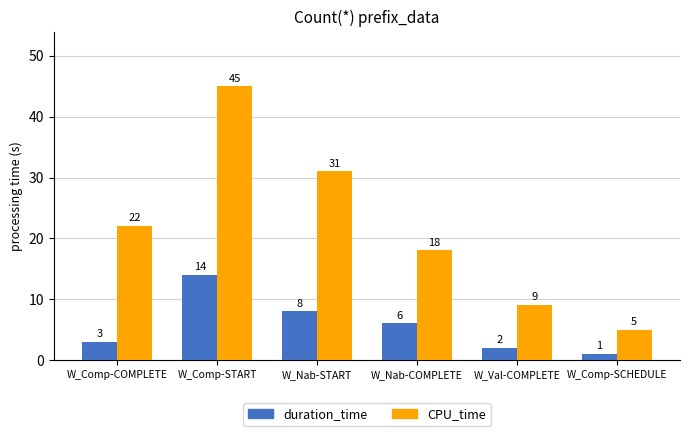

At W_Comp-START, list the series in order from largest to smallest.

CPU_time, duration_time